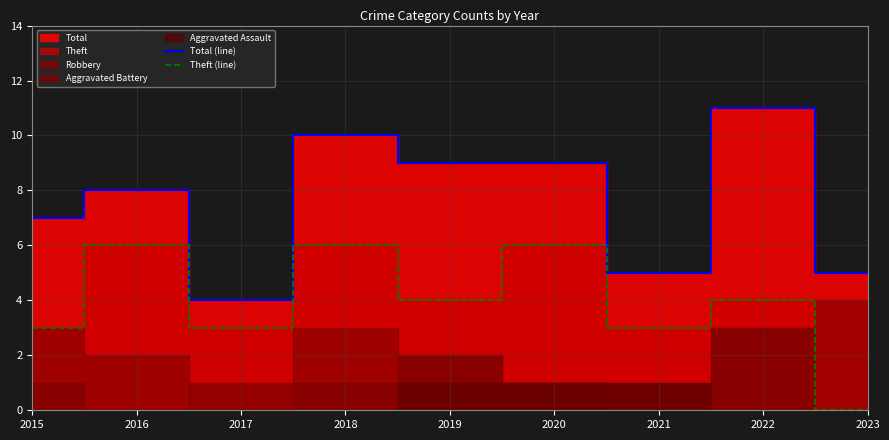

What is the value of the Theft (line) point at the 8th from the left?

4